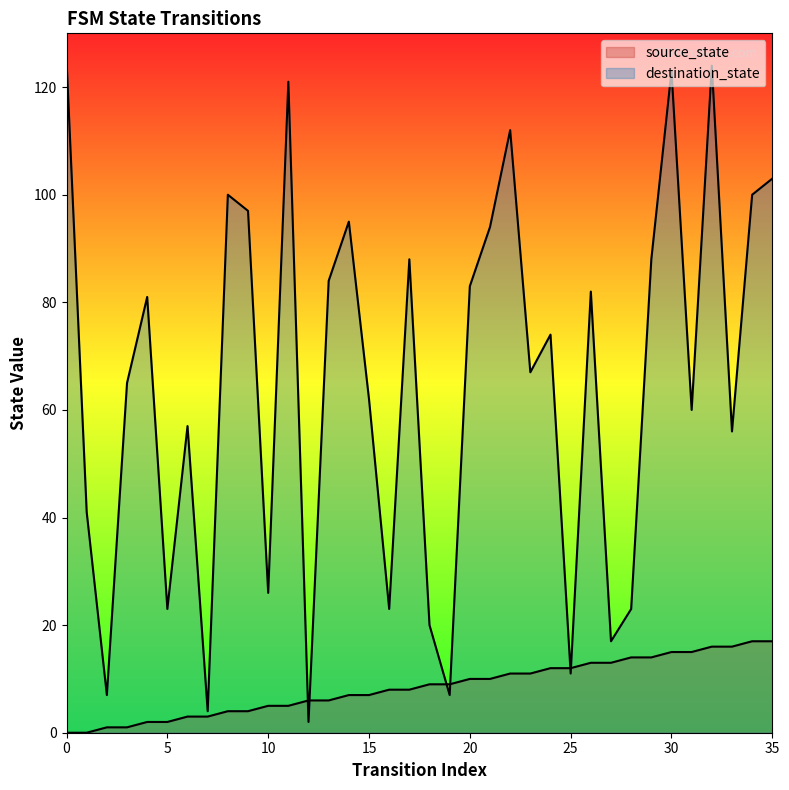

Reading left to right, what are all the values shown in this chart?

source_state: 0=0	1=0	2=1	3=1	4=2	5=2	6=3	7=3	8=4	9=4	10=5	11=5	12=6	13=6	14=7	15=7	16=8	17=8	18=9	19=9	20=10	21=10	22=11	23=11	24=12	25=12	26=13	27=13	28=14	29=14	30=15	31=15	32=16	33=16	34=17	35=17
destination_state: 0=125	1=41	2=7	3=65	4=81	5=23	6=57	7=4	8=100	9=97	10=26	11=121	12=2	13=84	14=95	15=62	16=23	17=88	18=20	19=7	20=83	21=94	22=112	23=67	24=74	25=11	26=82	27=17	28=23	29=88	30=123	31=60	32=124	33=56	34=100	35=103